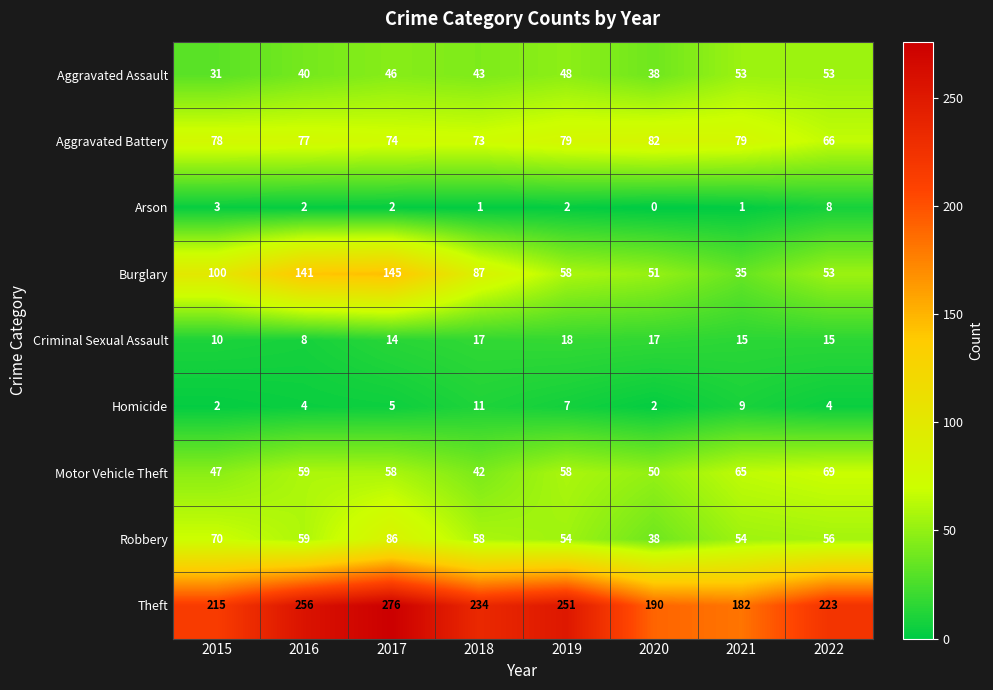

Rank the series by their maximum value, from lowest to highest.

Arson, Homicide, Criminal Sexual Assault, Aggravated Assault, Motor Vehicle Theft, Aggravated Battery, Robbery, Burglary, Theft